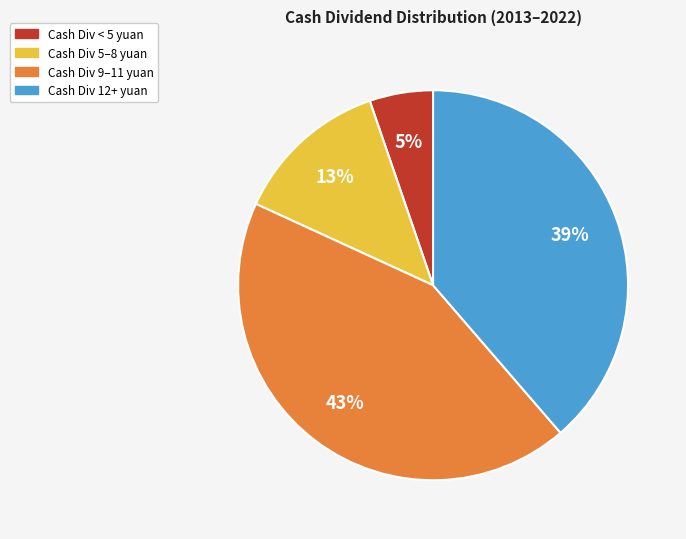

To the nearest percent, what is the difference between the Cash Div 5–8 yuan and Cash Div 9–11 yuan slice percentages?

30%